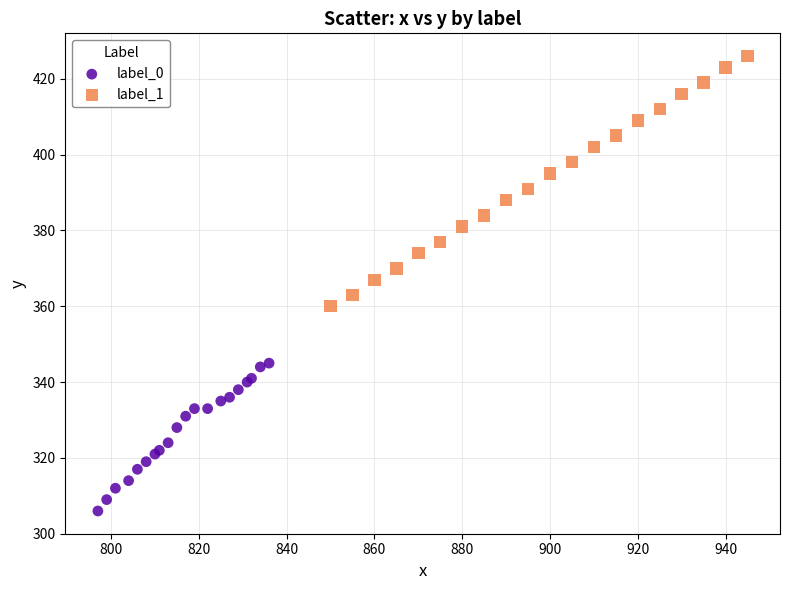

Which series reaches the maximum Y coordinate?

label_1